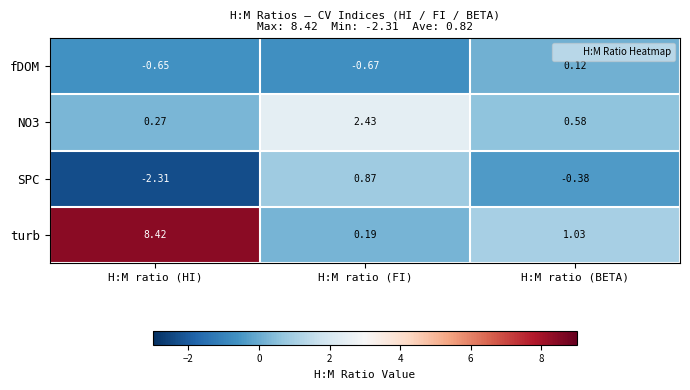

At which label does turb first exceed 1?

H:M ratio (HI)